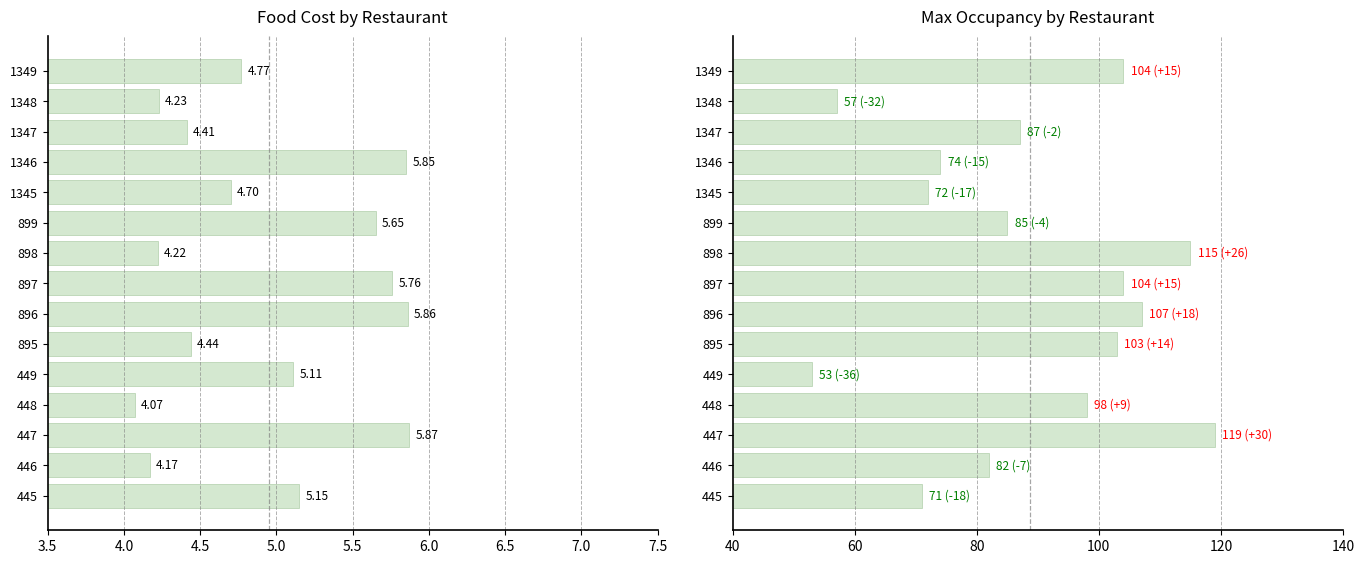

What is the difference between the second highest and minimum values in the foodCost series?

1.8